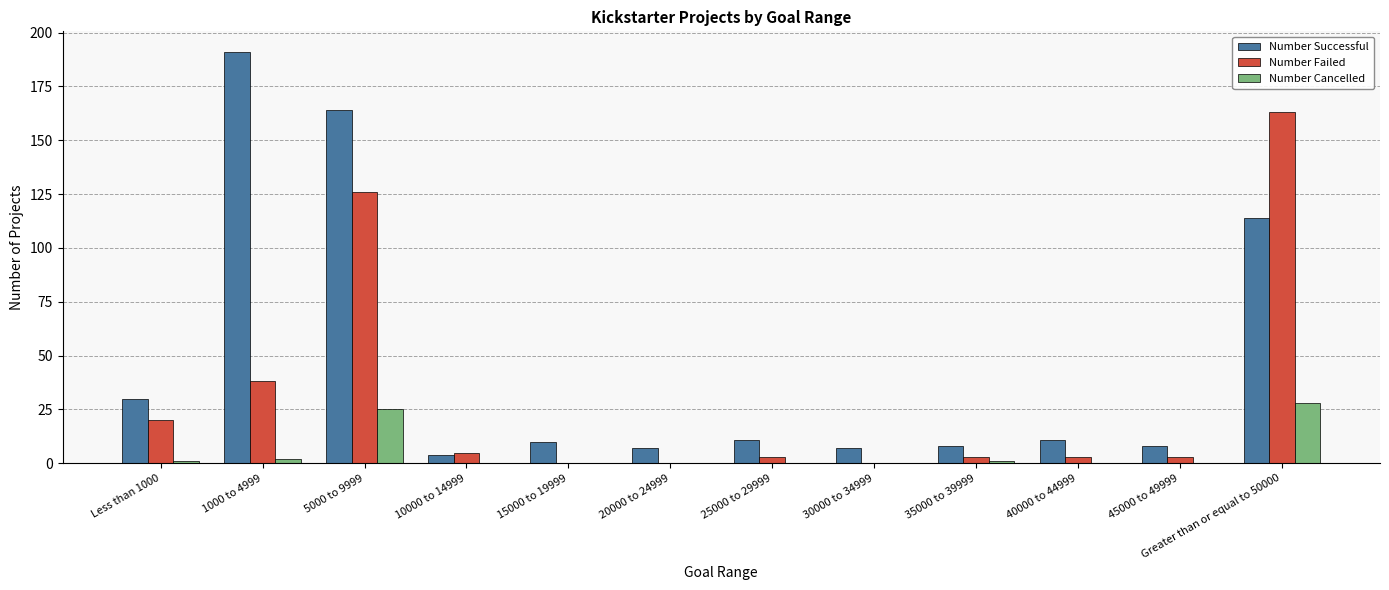

Which series has the widest spread of values?

Number Successful